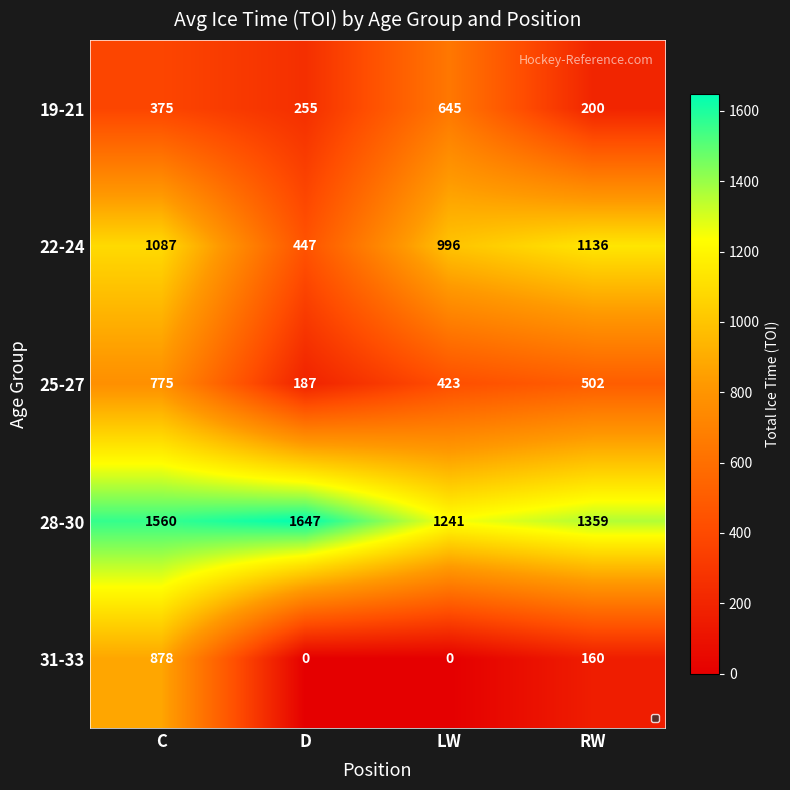

What is the difference between the maximum and minimum values in the 31-33 series?

878